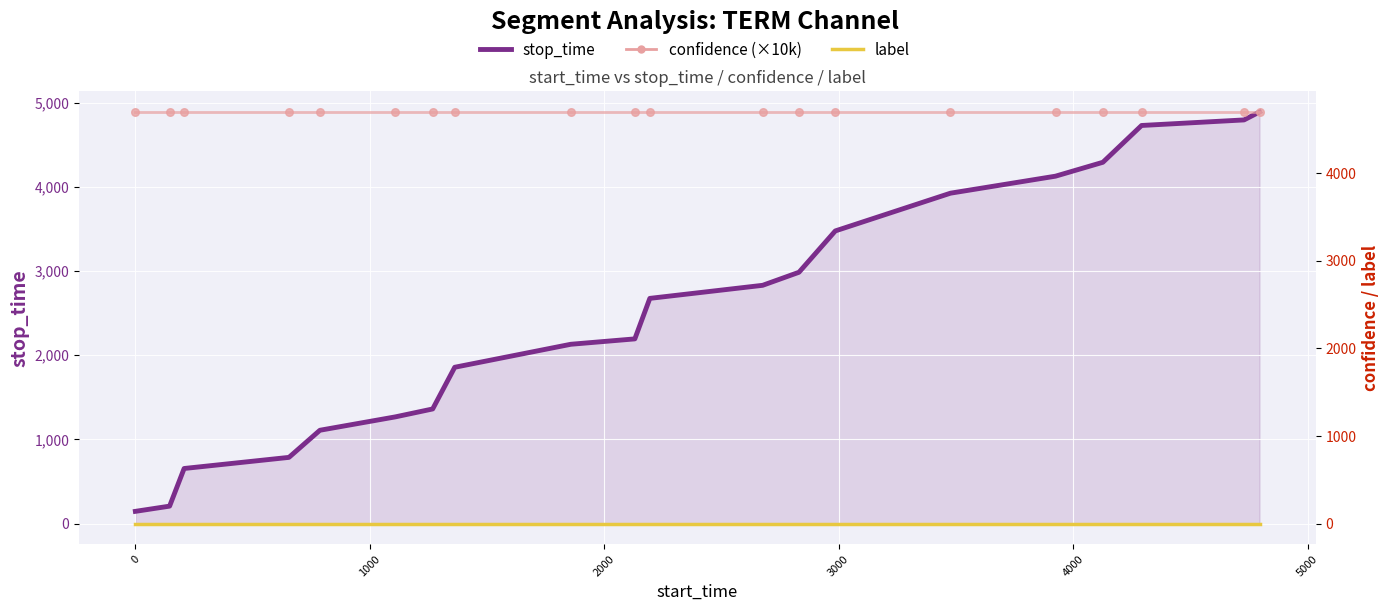

What are all the series names shown in the legend?

stop_time, label, confidence (×10k)